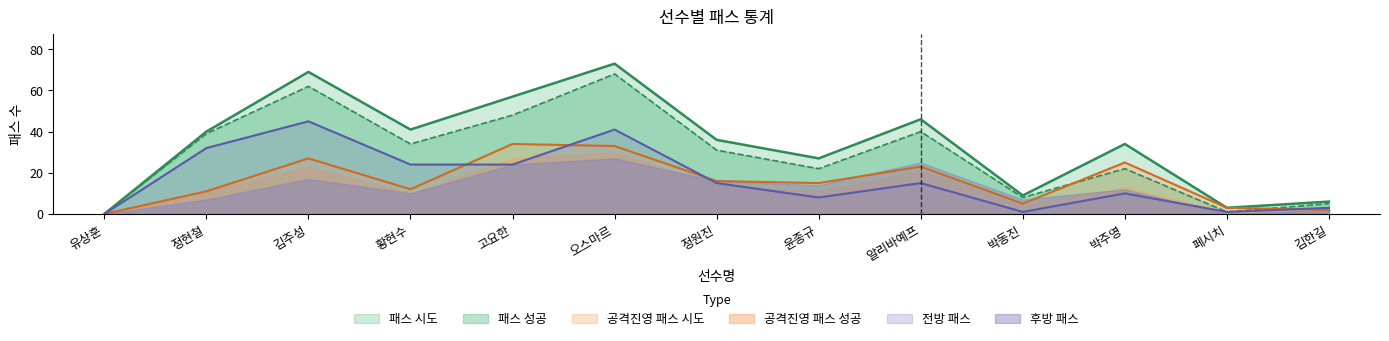

What position from the left is 정원진?

7